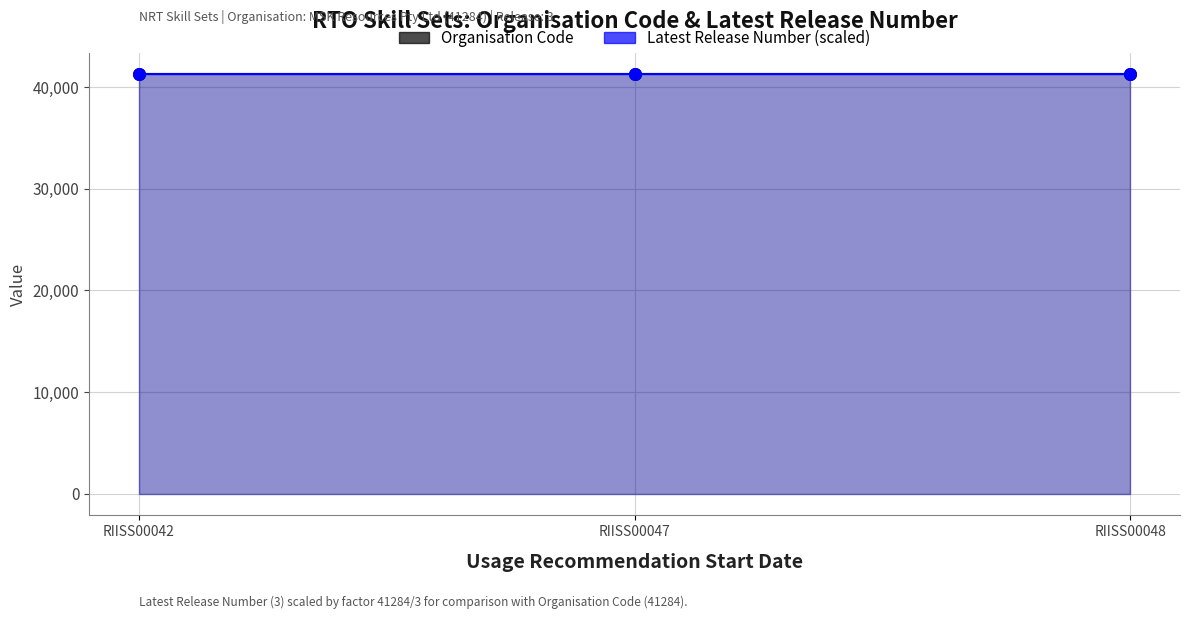

Which series reaches the minimum Y coordinate?

Latest Release Number